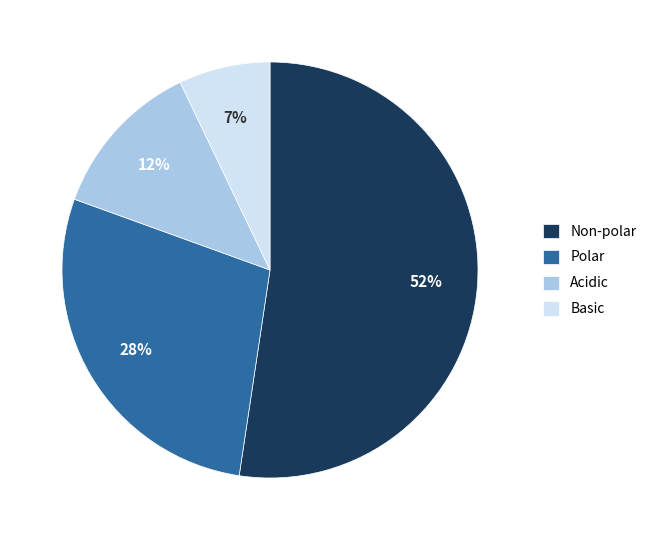

What is the smallest slice in the pie chart?

Basic